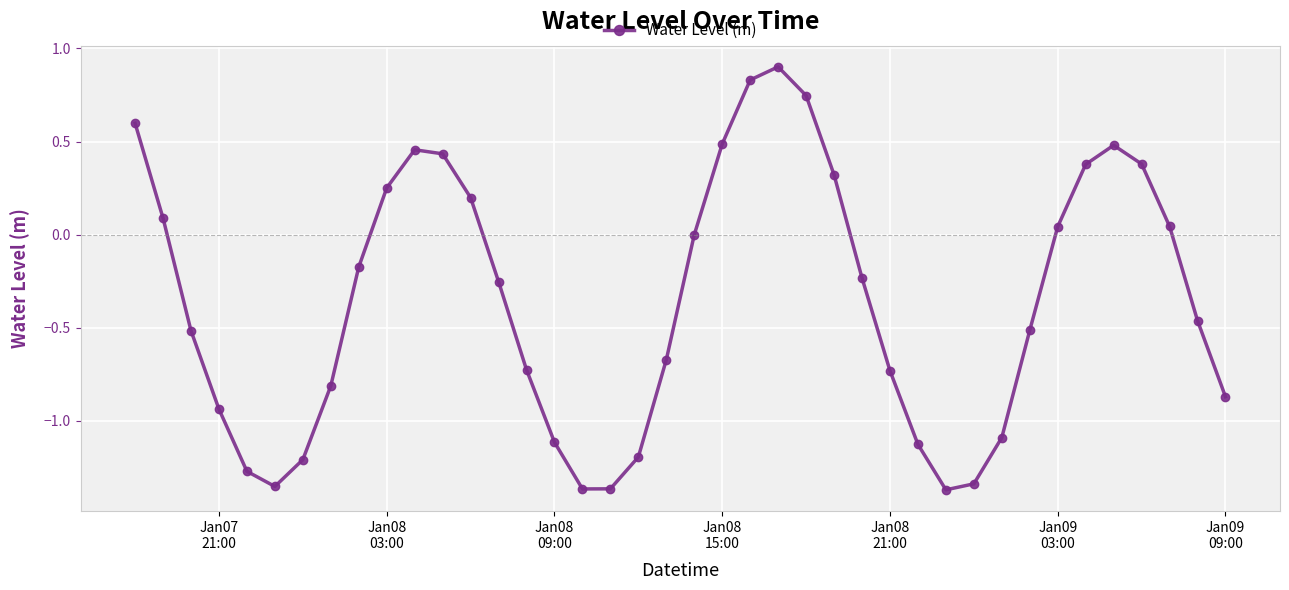

Count the number of categories in the chart.

40